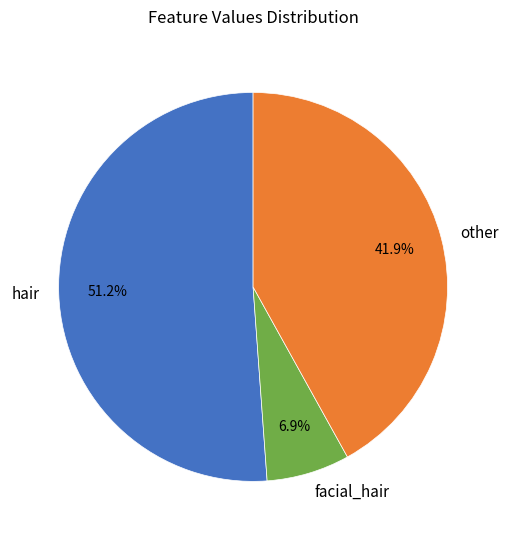

To the nearest percent, what is the difference between the largest and smallest slice percentages?

44%